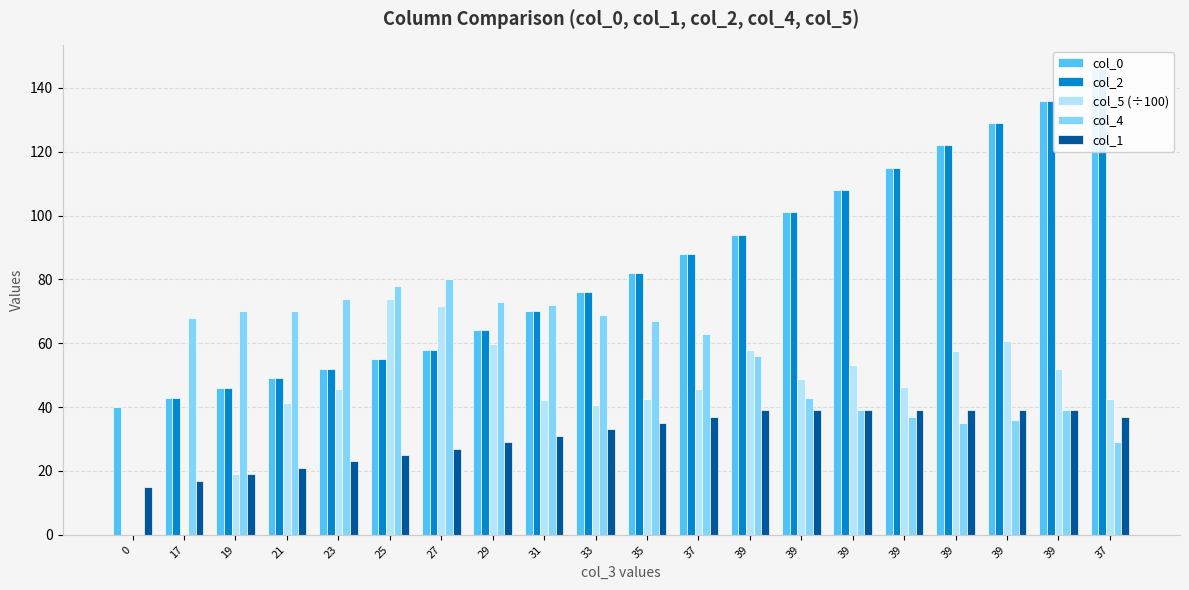

How many data points does each series have?

20